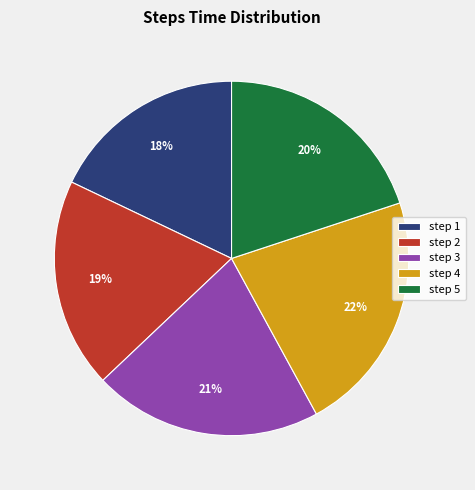

Which has a higher value, step 3 or step 5?

step 3